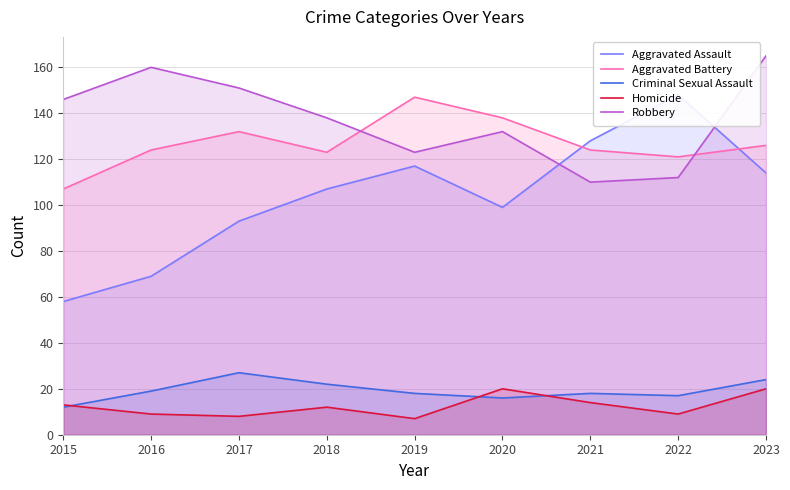

Is the value of Aggravated Assault at 2016 greater than the value of Aggravated Battery at 2023?

No